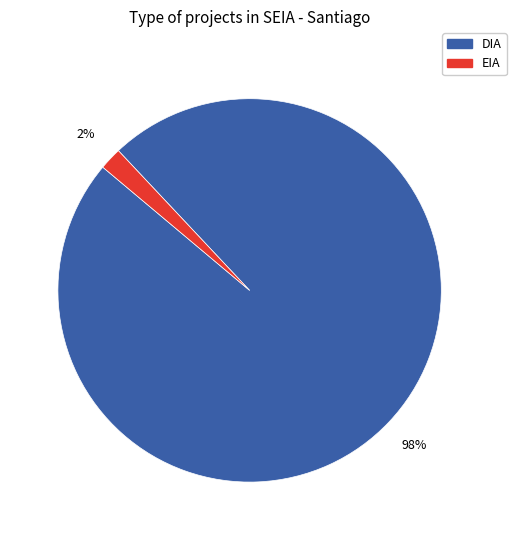

To the nearest percent, what is the difference between the largest and smallest slice percentages?

96%